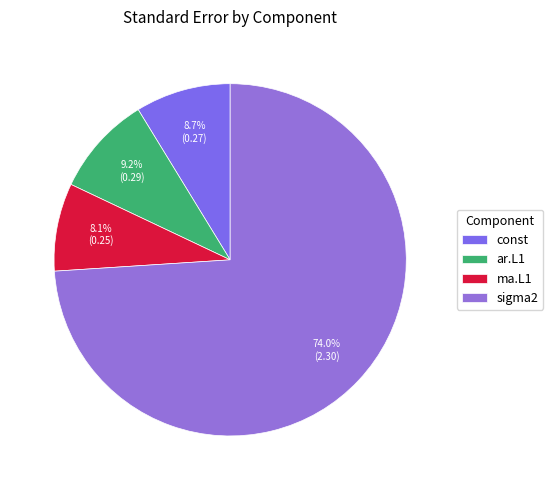

Rank the categories by value from highest to lowest.

sigma2, ar.L1, const, ma.L1